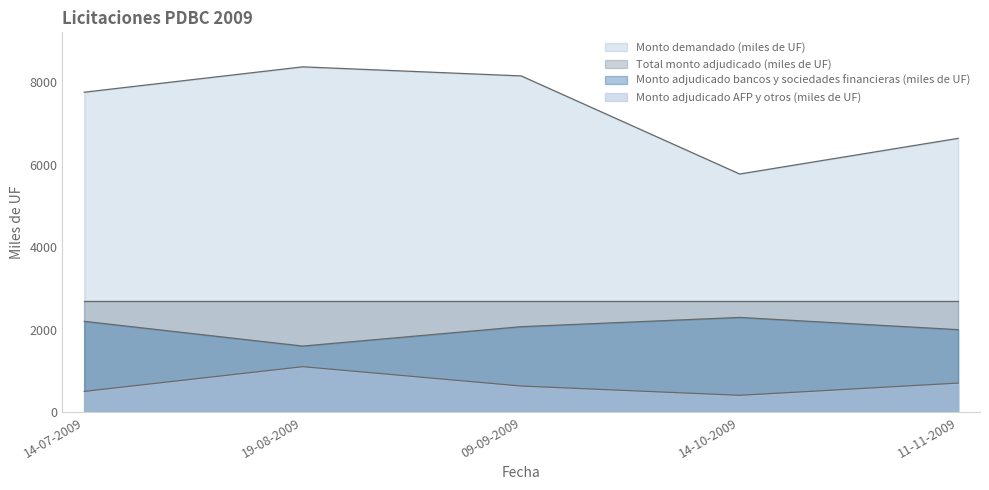

Does the chart have visible grid lines?

No